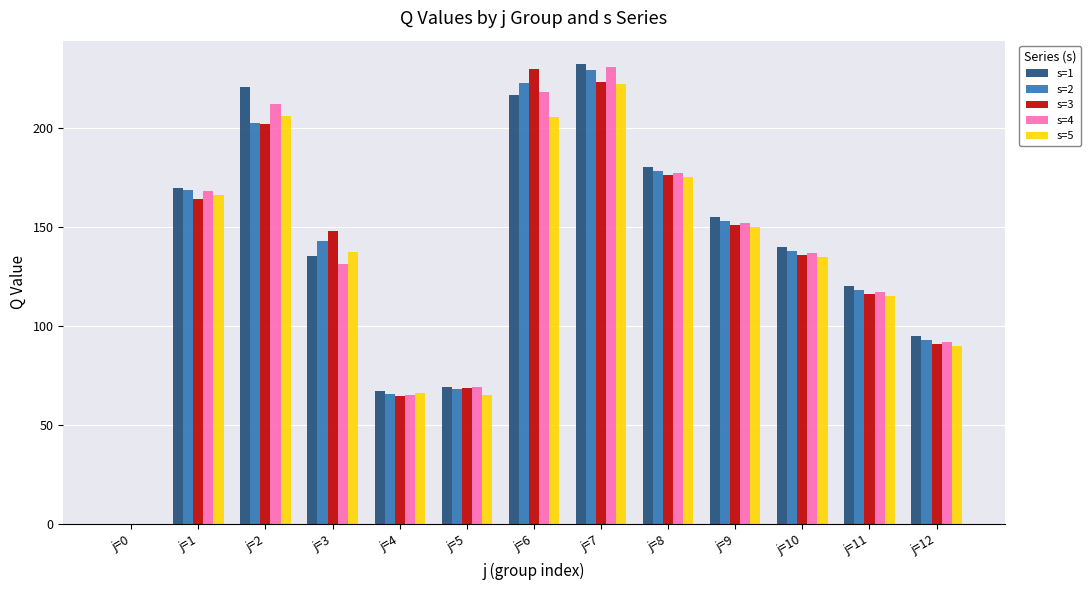

How many positive values does the s=5 series have?

12